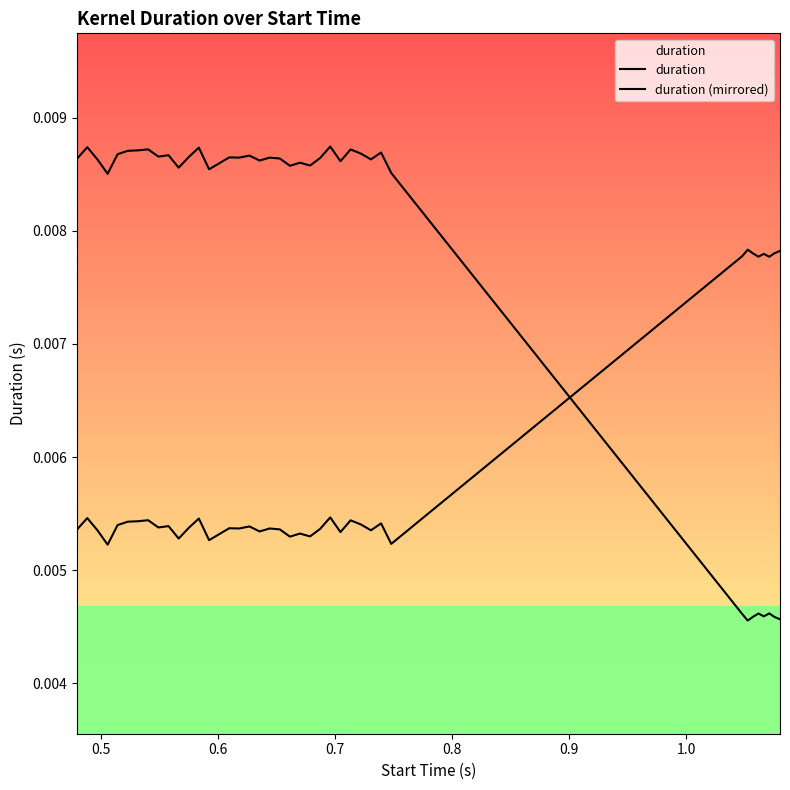

Where is the first local maximum for duration (mirrored)?

0.5